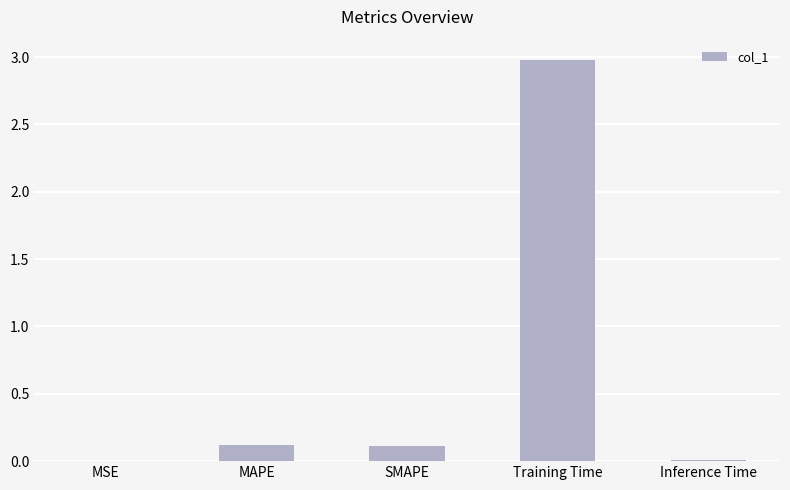

At which category does the chart reach its peak across all series?

Training Time